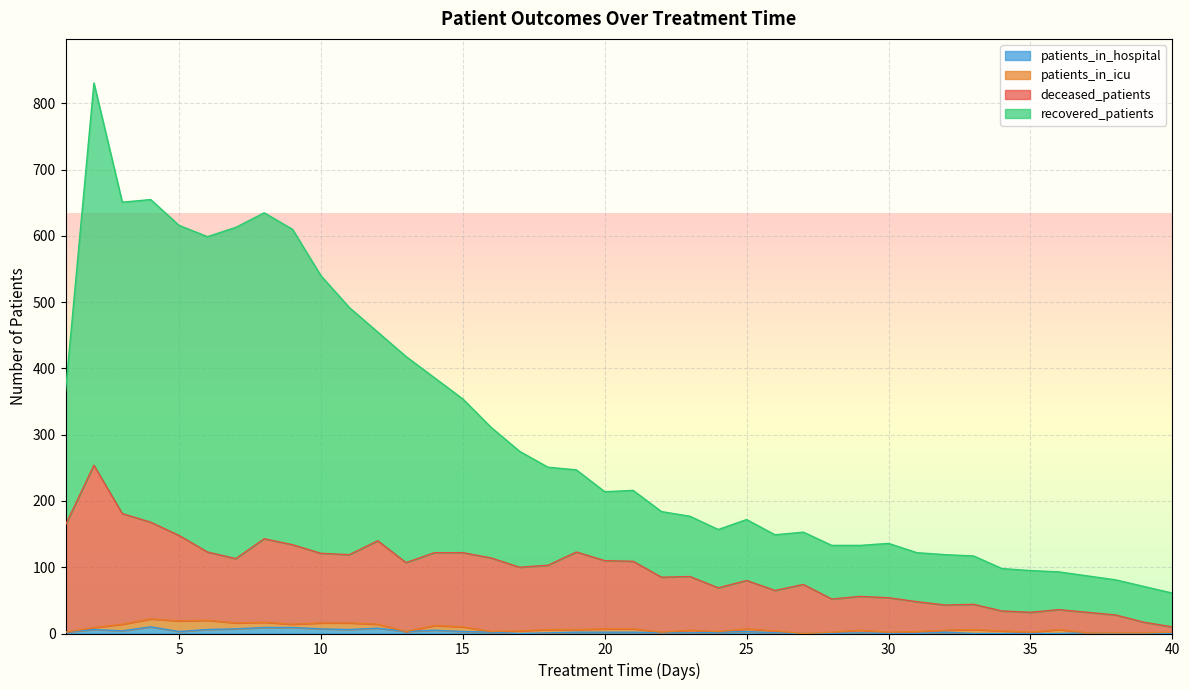

The deceased_patients series shows 178 at 19. True or false?

False